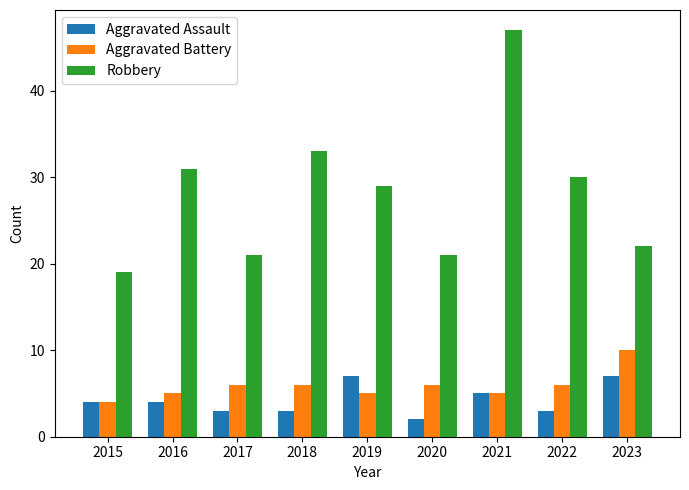

List the series in order of their peak value, lowest first.

Aggravated Assault, Aggravated Battery, Robbery